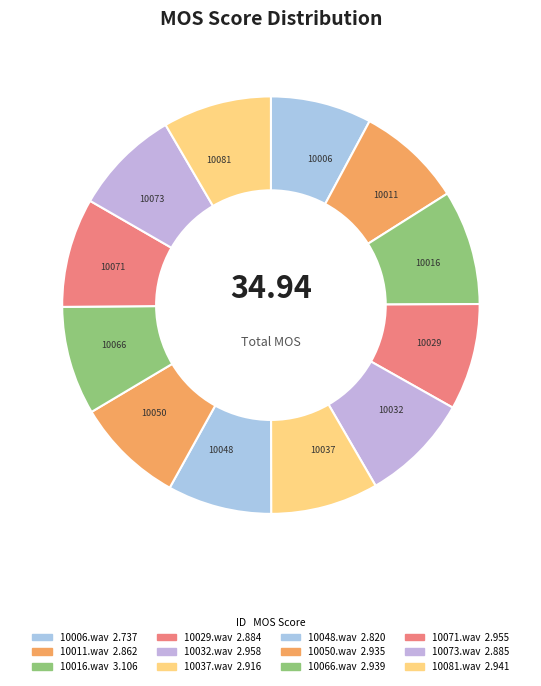

To the nearest percent, what is the difference between the largest and smallest slice percentages?

1%